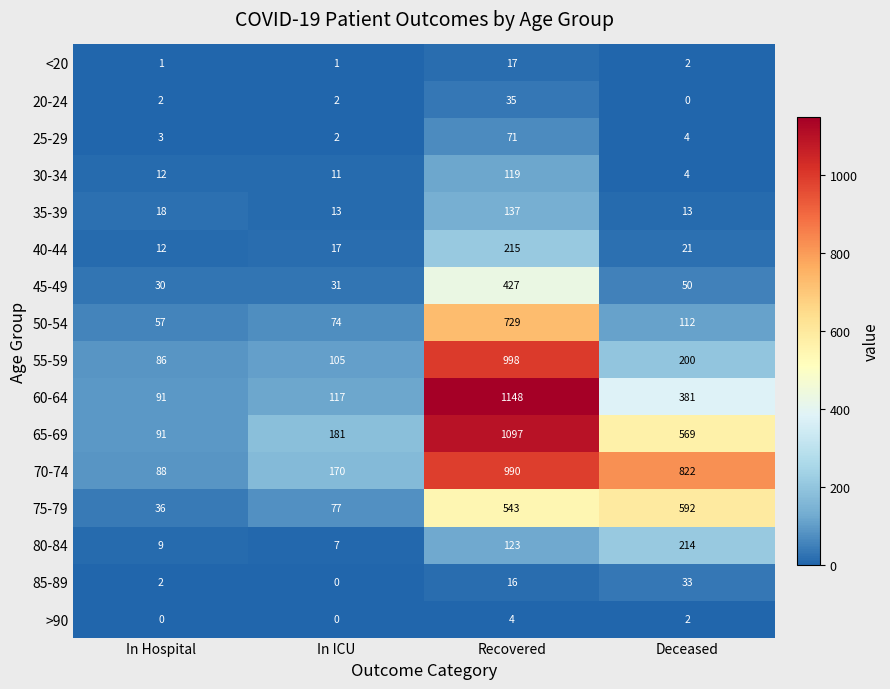

What is the difference between the maximum and minimum values in the 75-79 series?

556